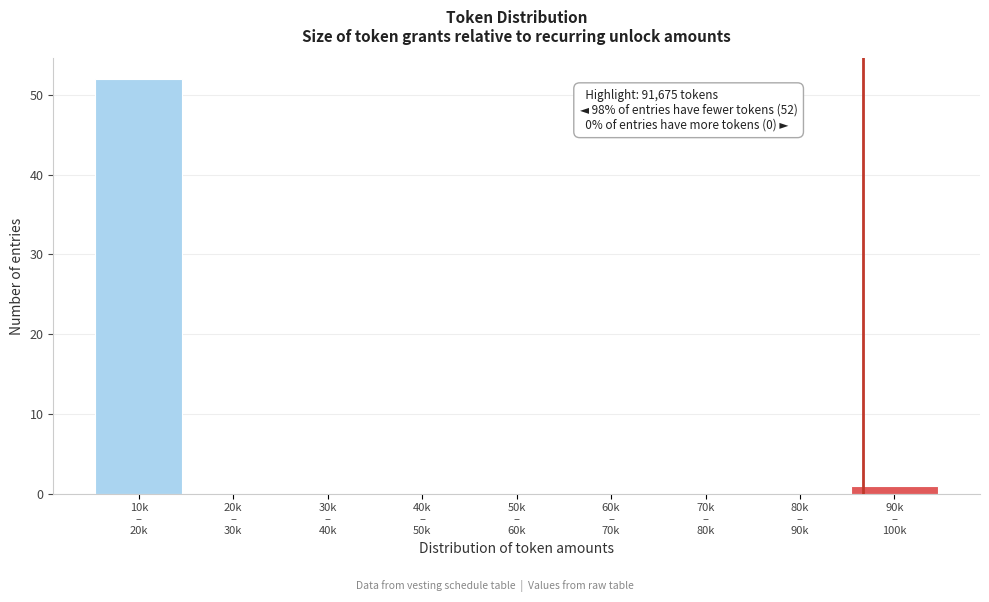

What is the sum of all values?

53